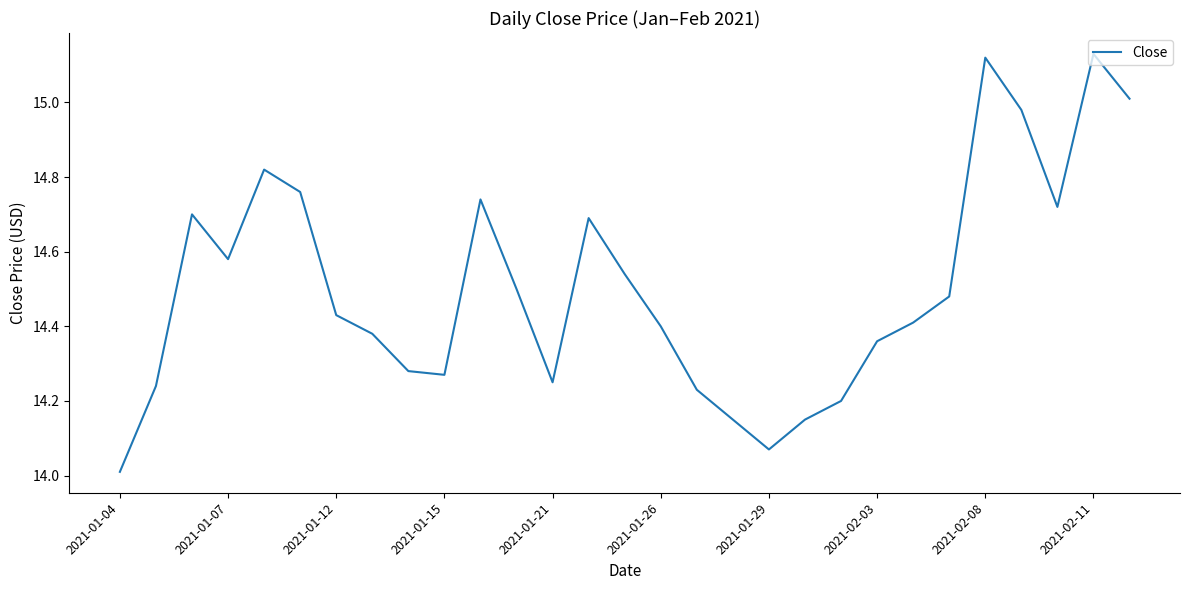

How many interior local peaks (higher than both neighbors) does the data have?

6